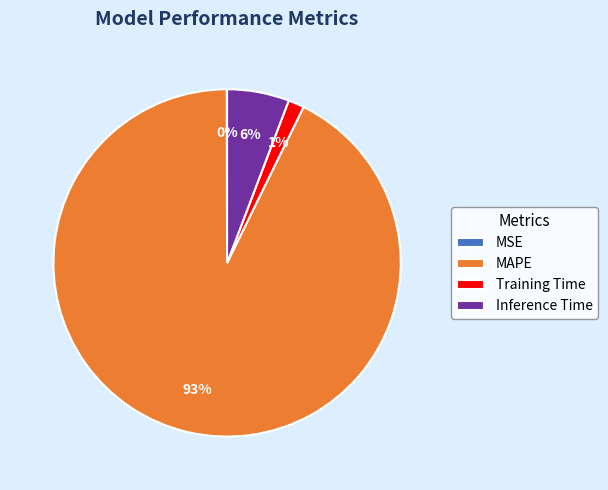

What is the largest slice in the pie chart?

MAPE